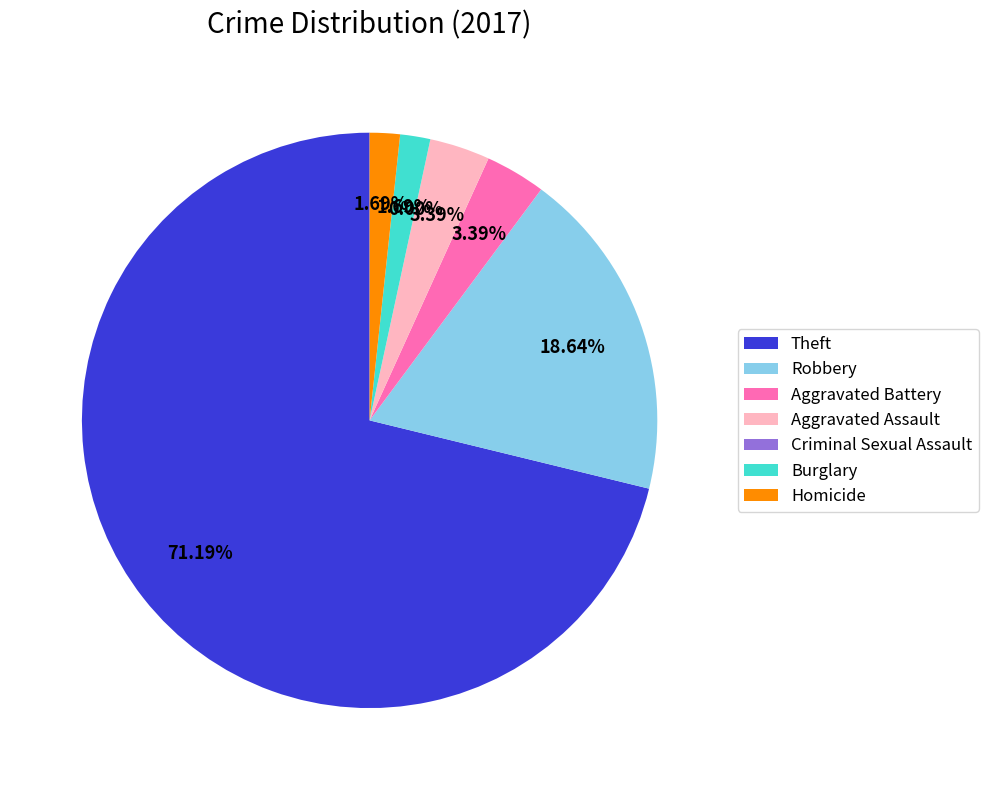

Rank the categories by value from lowest to highest.

Criminal Sexual Assault, Burglary, Homicide, Aggravated Battery, Aggravated Assault, Robbery, Theft